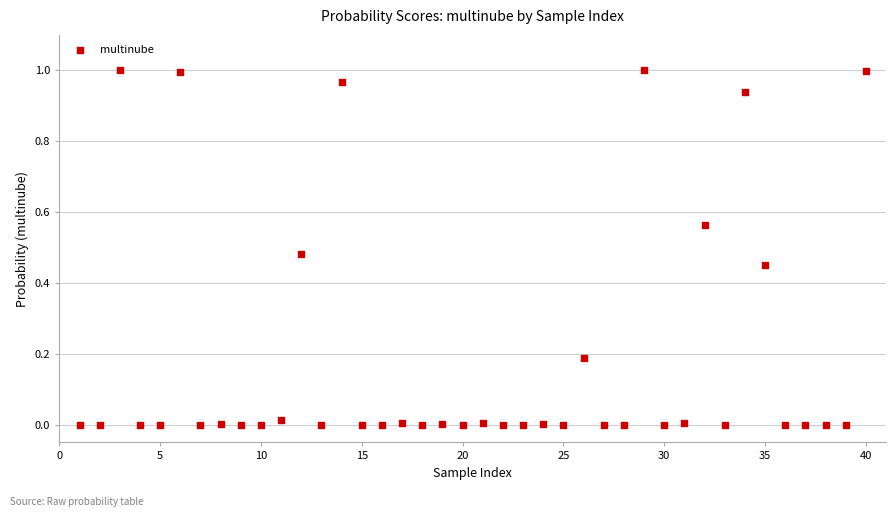

What is the range of X values (max minus min)?

39.0